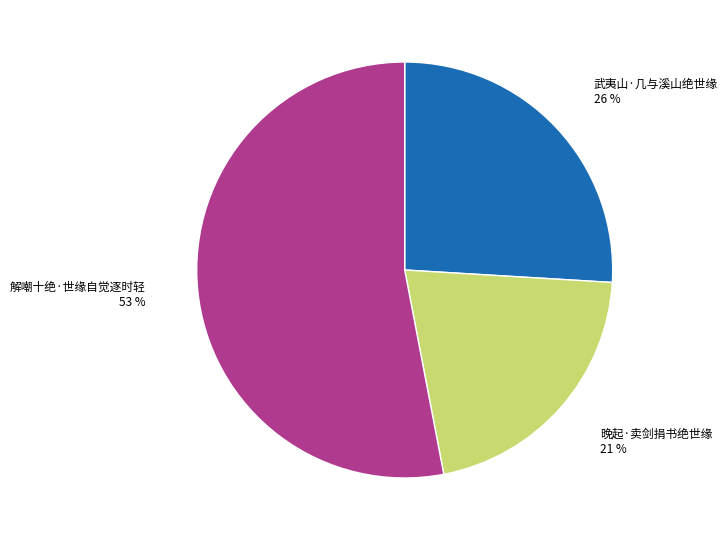

True or false: 解嘲十绝·世缘自觉逐时轻 accounts for 59% of the total.

False